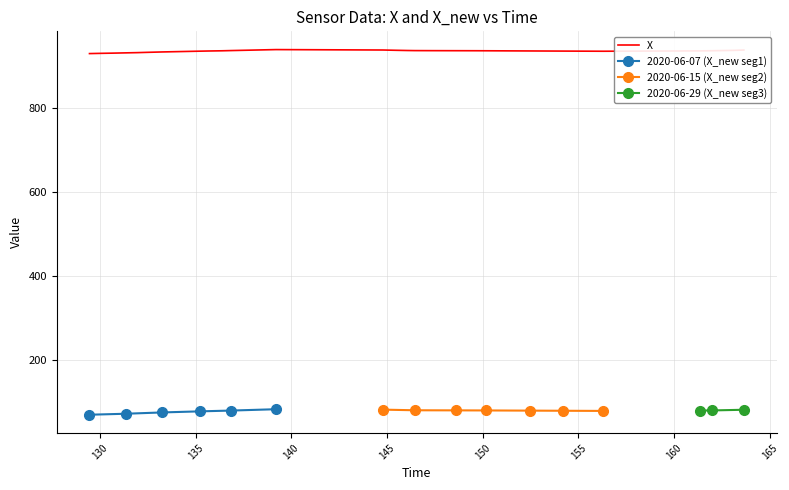

What is the maximum value for X?

939.7